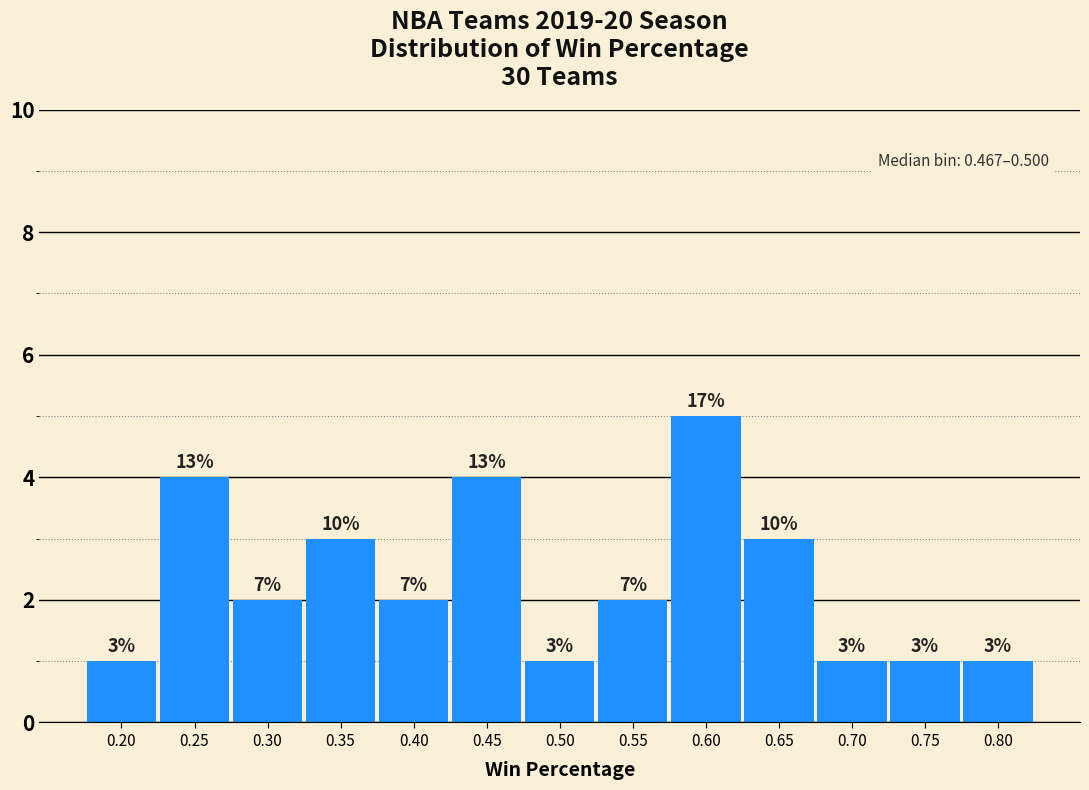

Are the bars horizontal?

No